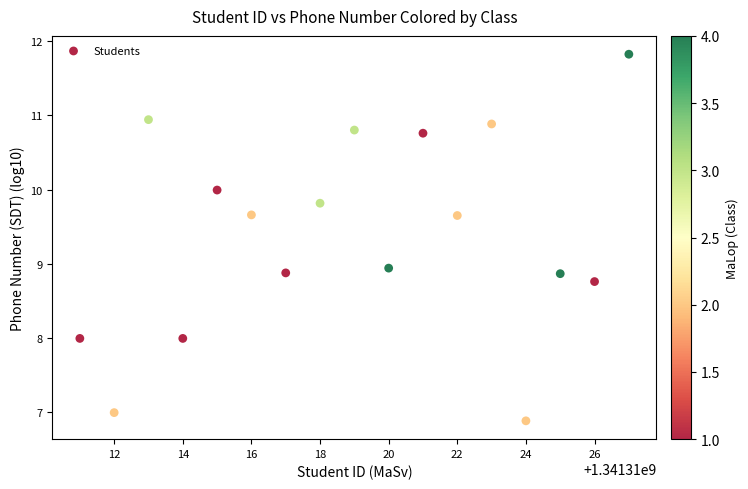

What Y value in the scatter plot is closest to 9?

8.9